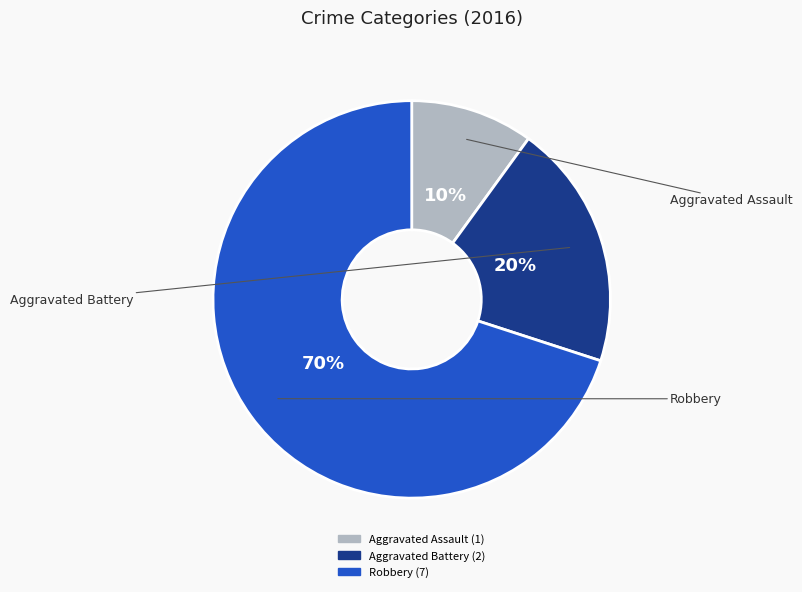

Which has a higher value, Aggravated Battery or Robbery?

Robbery